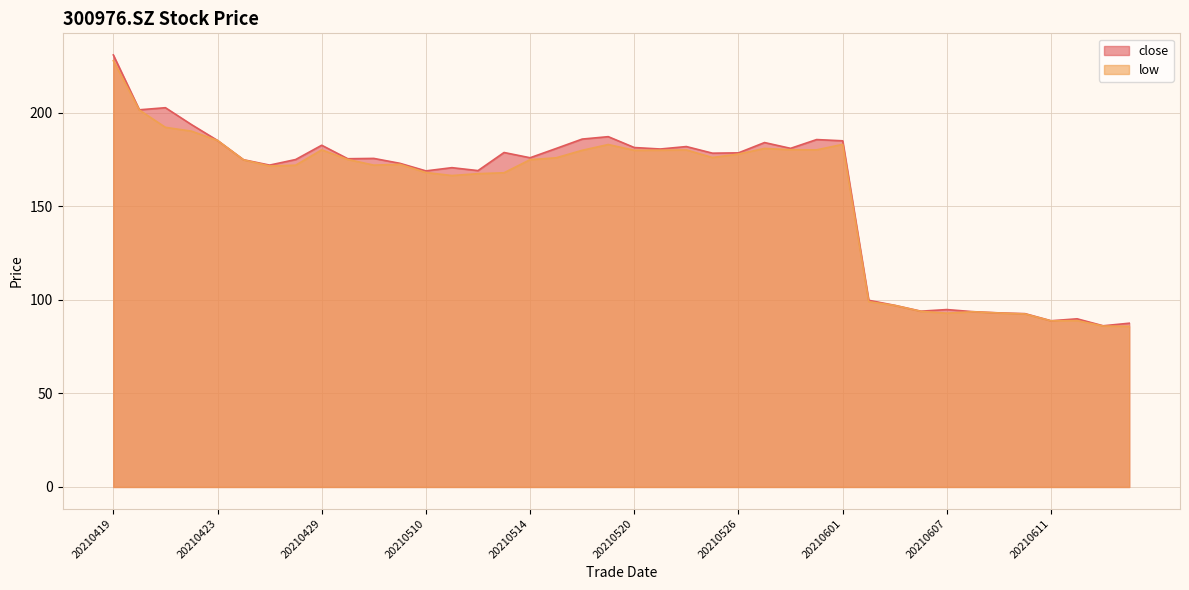

List the series in order of their overall mean, lowest first.

low, close